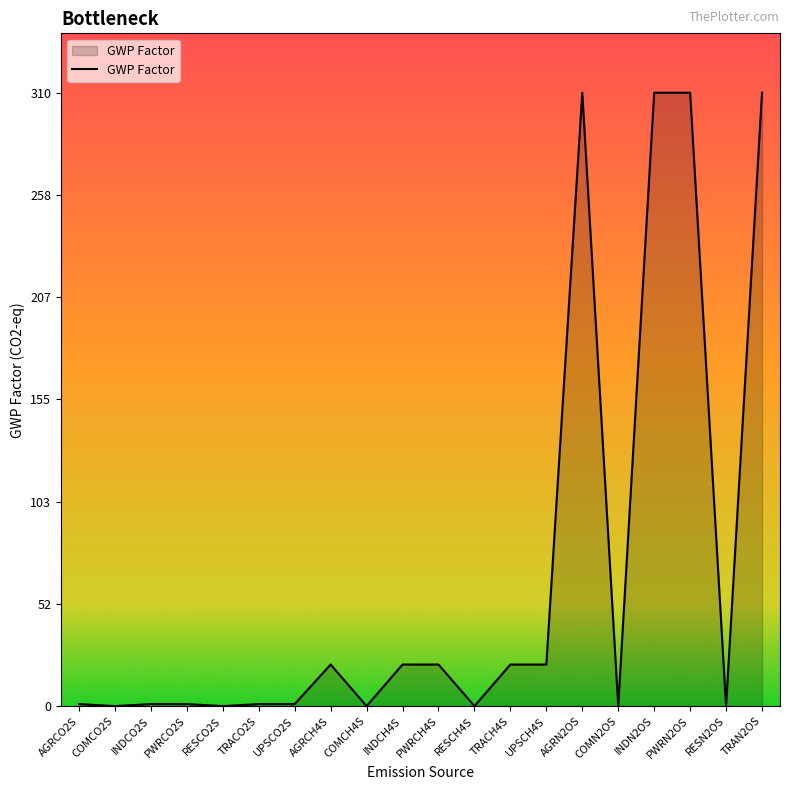

Approximately how many times larger is the value at TRAN2OS compared to UPSCH4S?

14.8